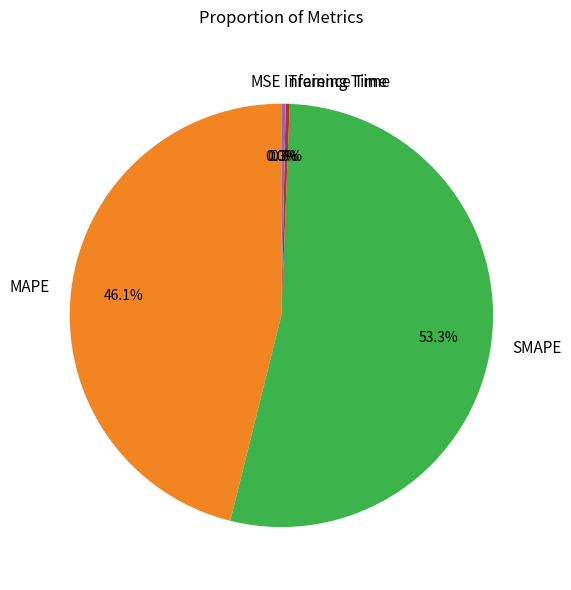

Which has a higher value, MAPE or Inference Time?

MAPE